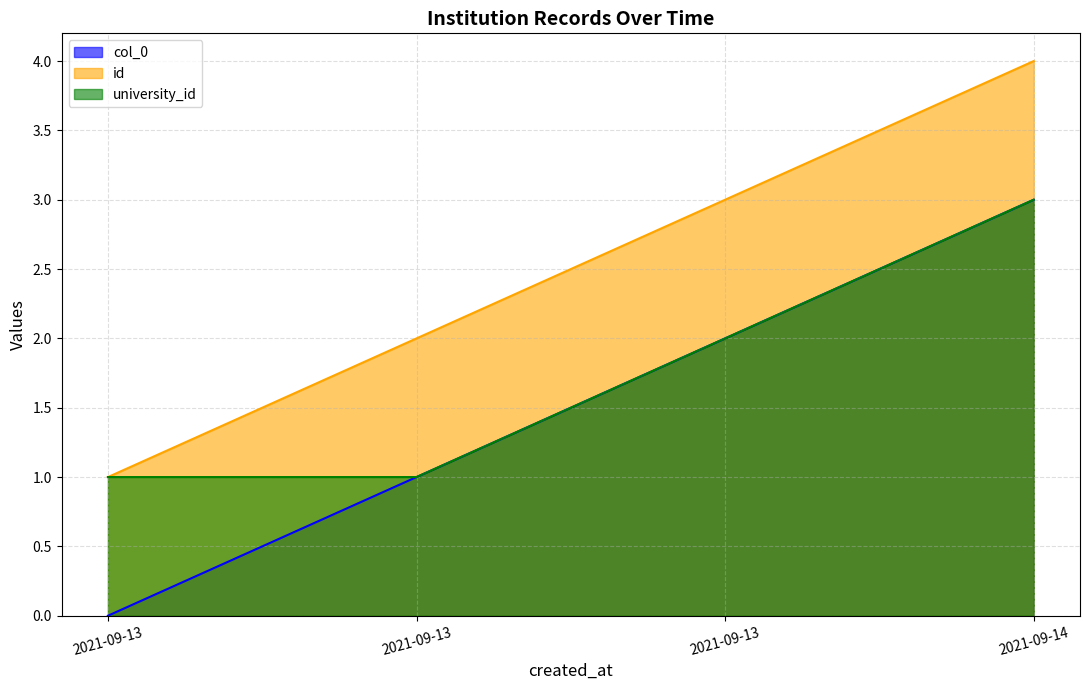

Does the chart have visible grid lines?

Yes